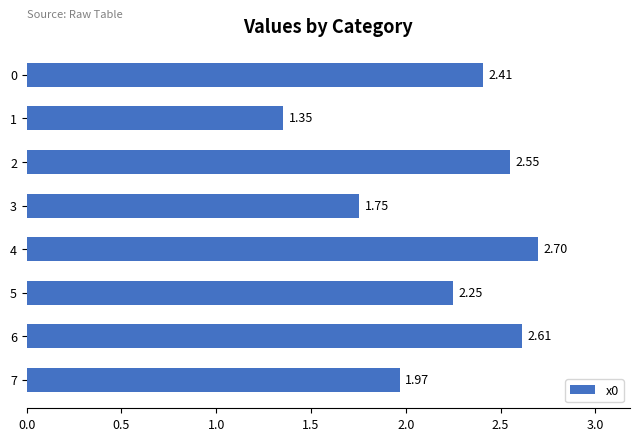

What is the sum of all values?

17.6